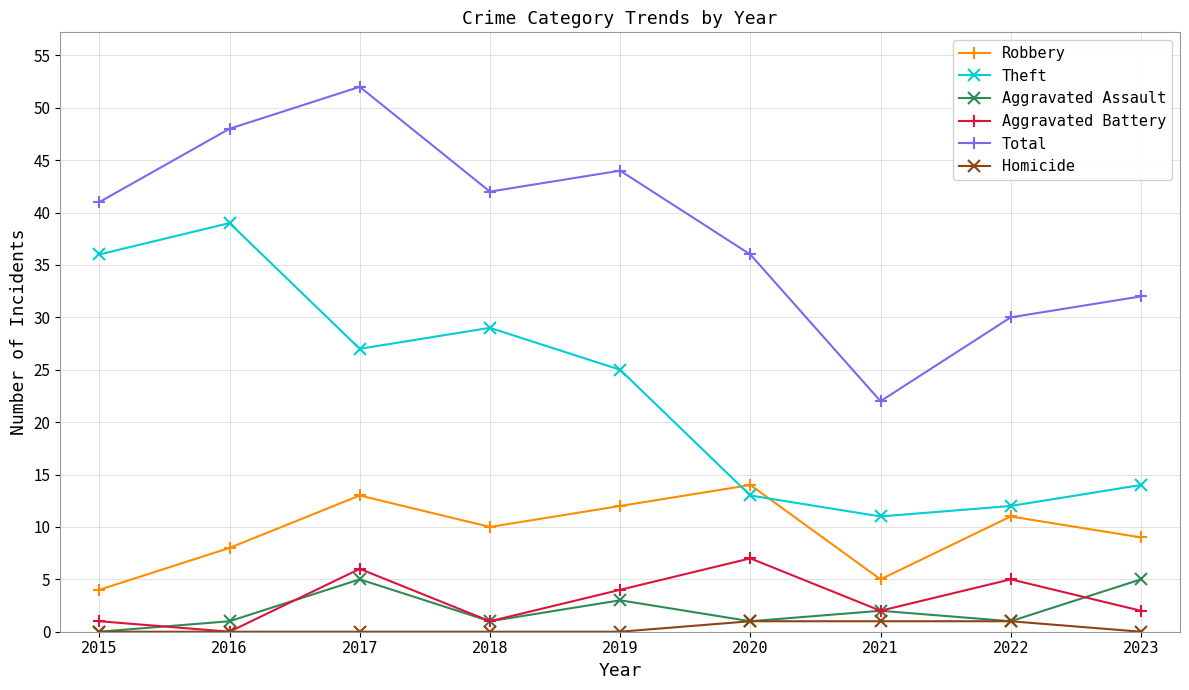

Reading left to right, extract all data points from this chart.

Robbery: 2015=4	2016=8	2017=13	2018=10	2019=12	2020=14	2021=5	2022=11	2023=9
Theft: 2015=36	2016=39	2017=27	2018=29	2019=25	2020=13	2021=11	2022=12	2023=14
Aggravated Assault: 2015=0	2016=1	2017=5	2018=1	2019=3	2020=1	2021=2	2022=1	2023=5
Aggravated Battery: 2015=1	2016=0	2017=6	2018=1	2019=4	2020=7	2021=2	2022=5	2023=2
Total: 2015=41	2016=48	2017=52	2018=42	2019=44	2020=36	2021=22	2022=30	2023=32
Homicide: 2015=0	2016=0	2017=0	2018=0	2019=0	2020=1	2021=1	2022=1	2023=0